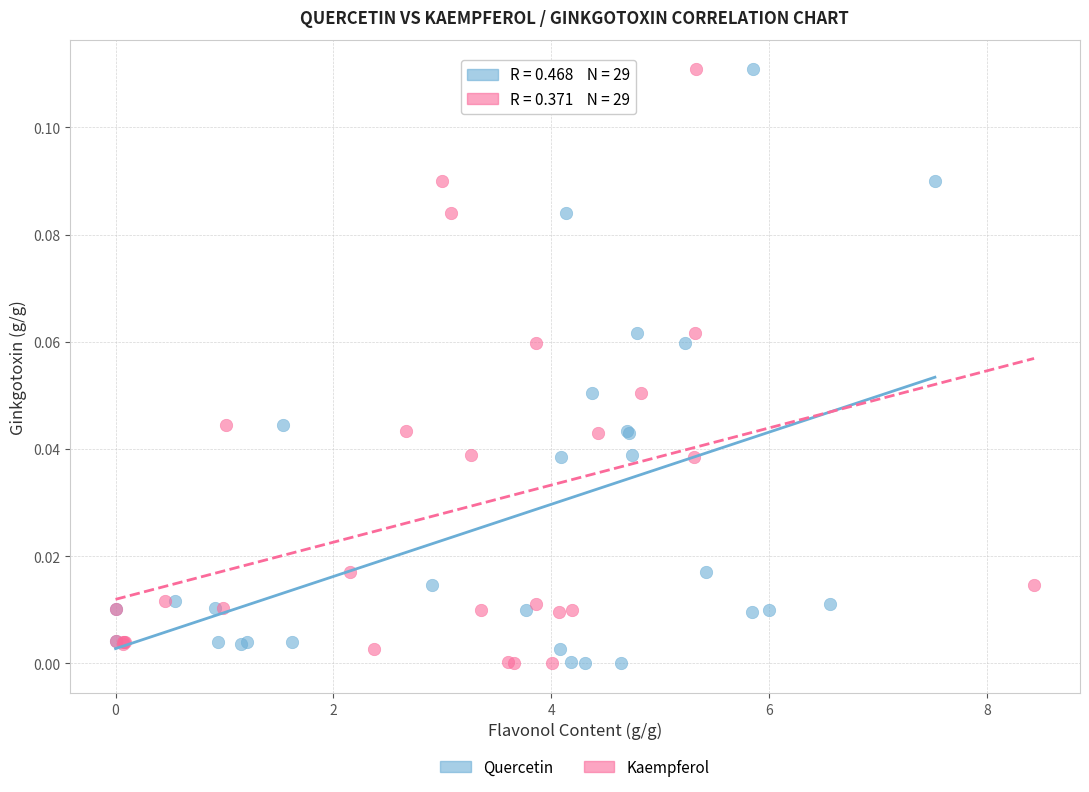

What are all the series names shown in the legend?

Quercetin, Kaempferol